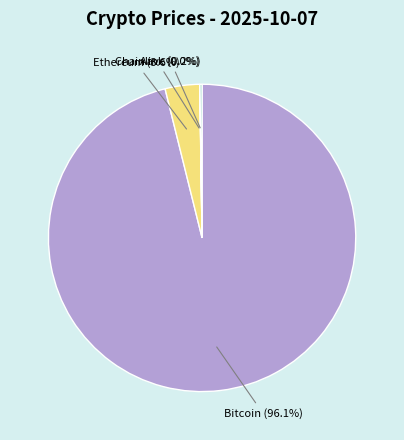

To the nearest percent, what is the difference between the largest and smallest slice percentages?

96%